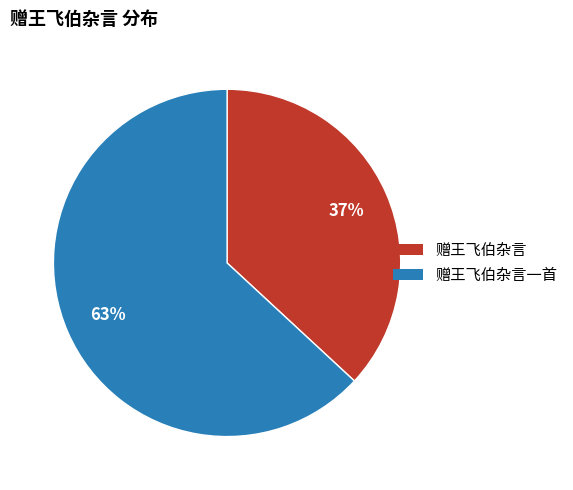

To the nearest percent, what is the difference between the largest and smallest slice percentages?

26%